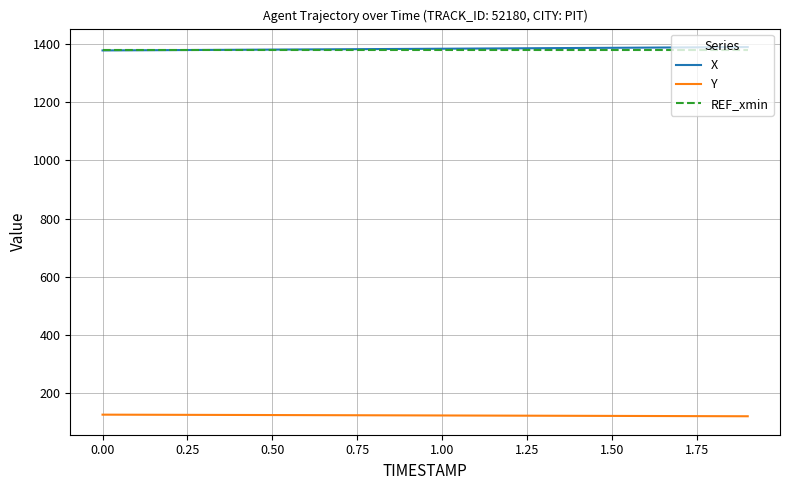

At how many categories does at least one series exceed 551?

20